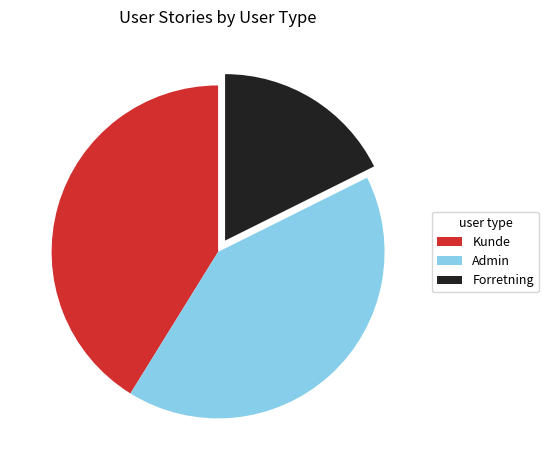

Which slice is the smallest?

Forretning